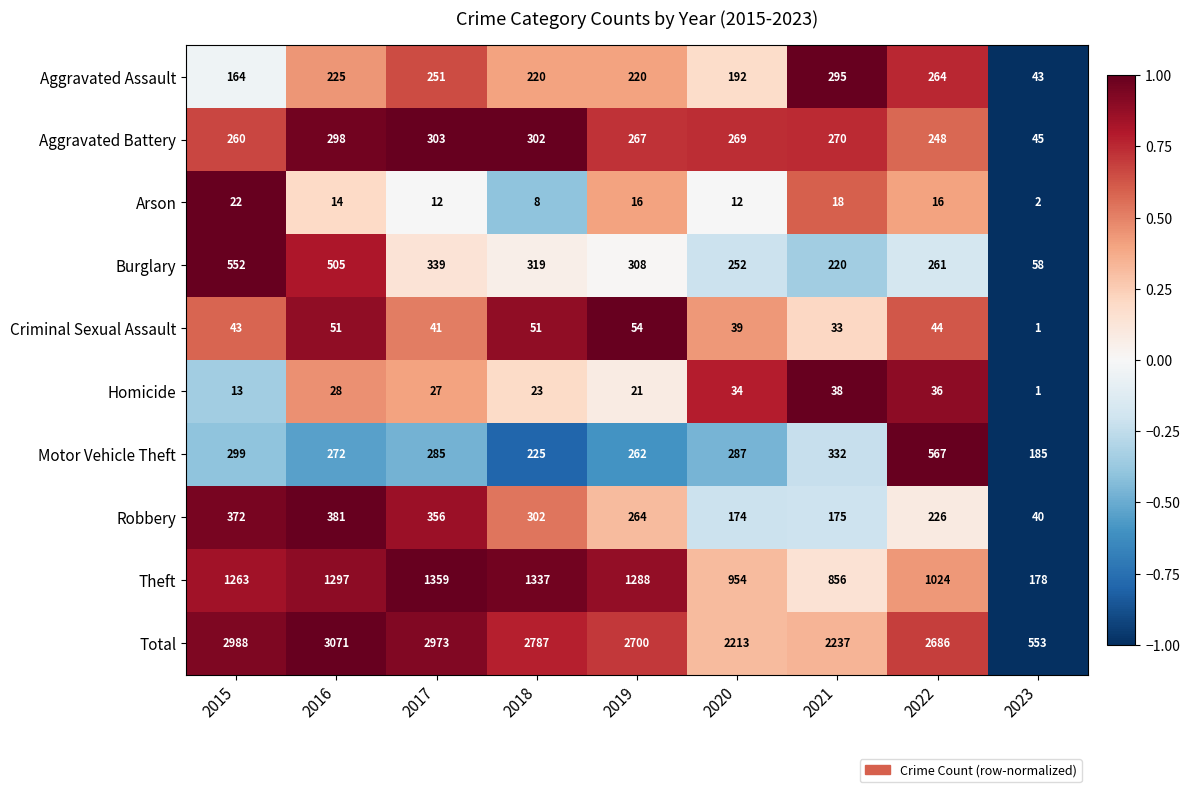

What is the sum of all Criminal Sexual Assault values?

357